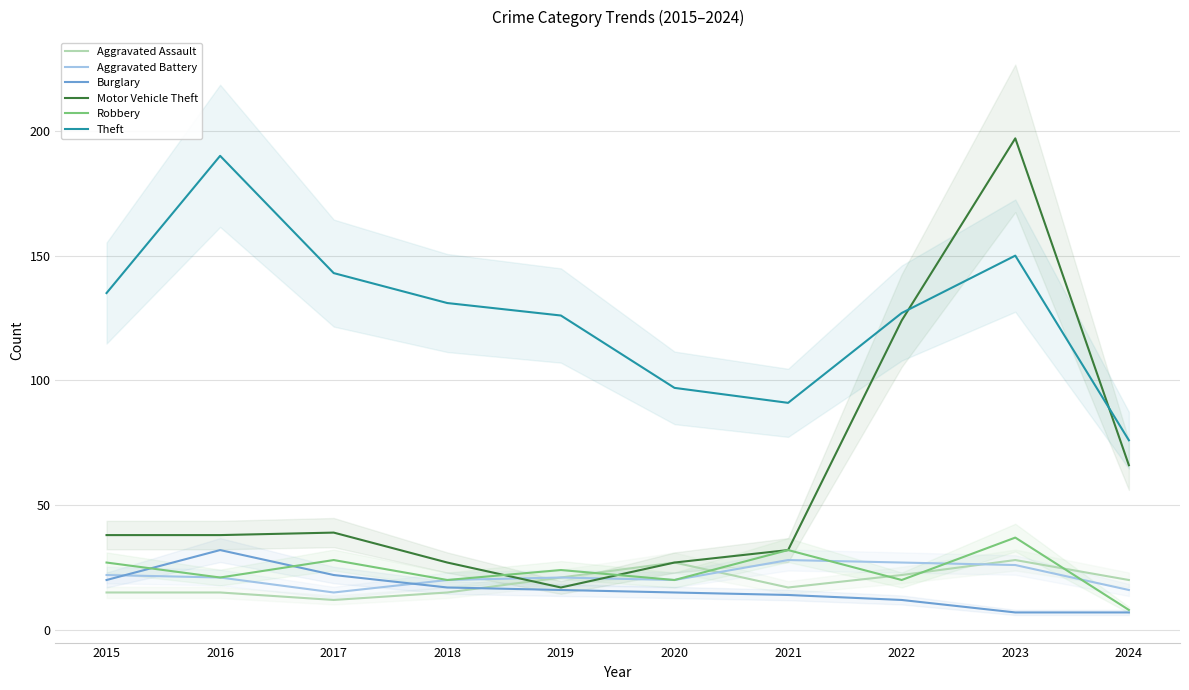

How many lines are shown in the chart?

6